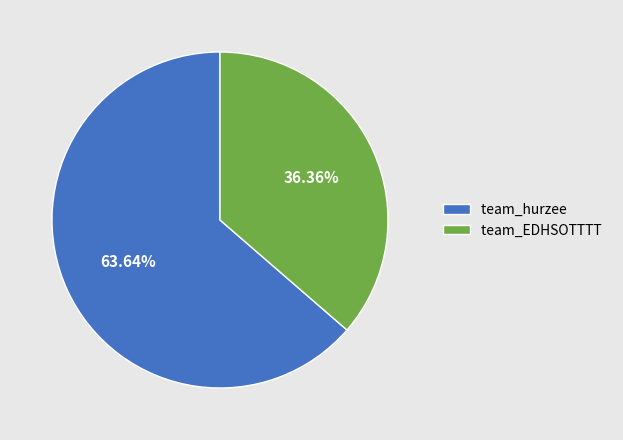

What percentage is the team_hurzee slice, to the nearest percent?

64%